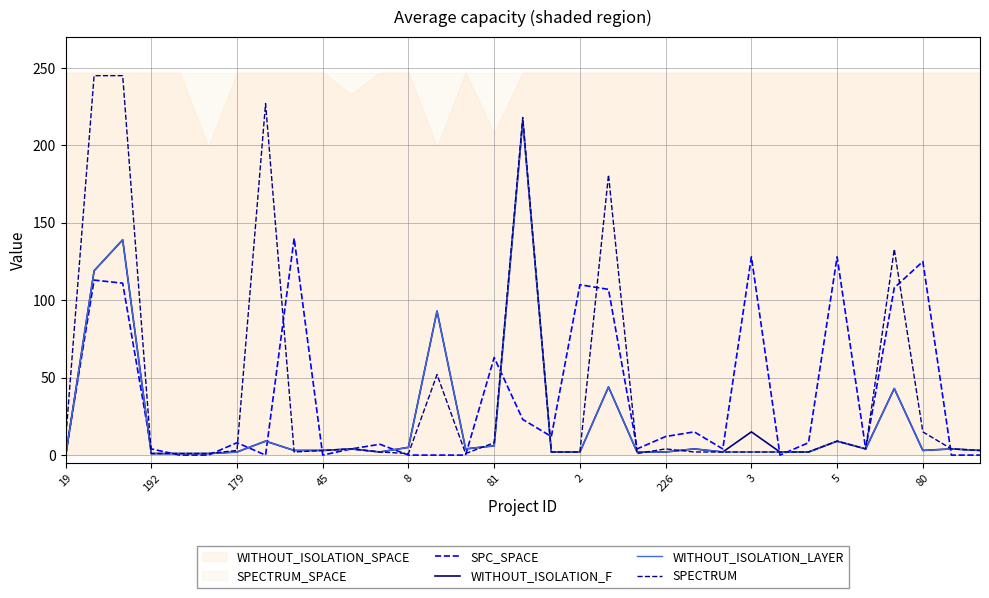

Where is the first local minimum for WITHOUT_ISOLATION_F?

11